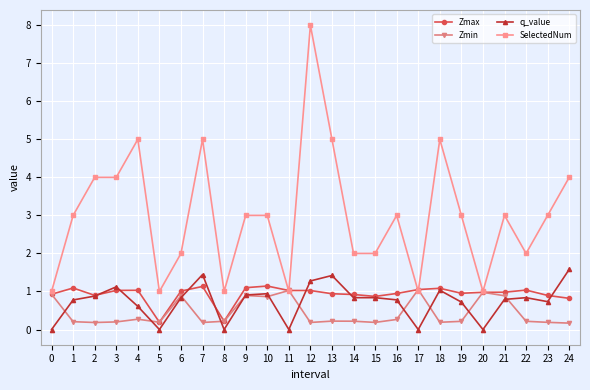

At which category is the sum across all series the highest?

12